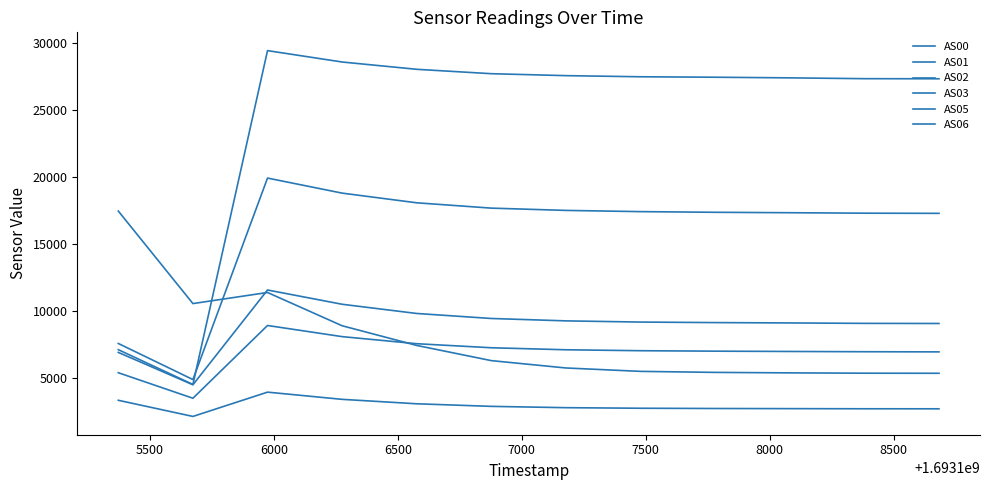

How many interior local valleys does the AS06 series have?

1